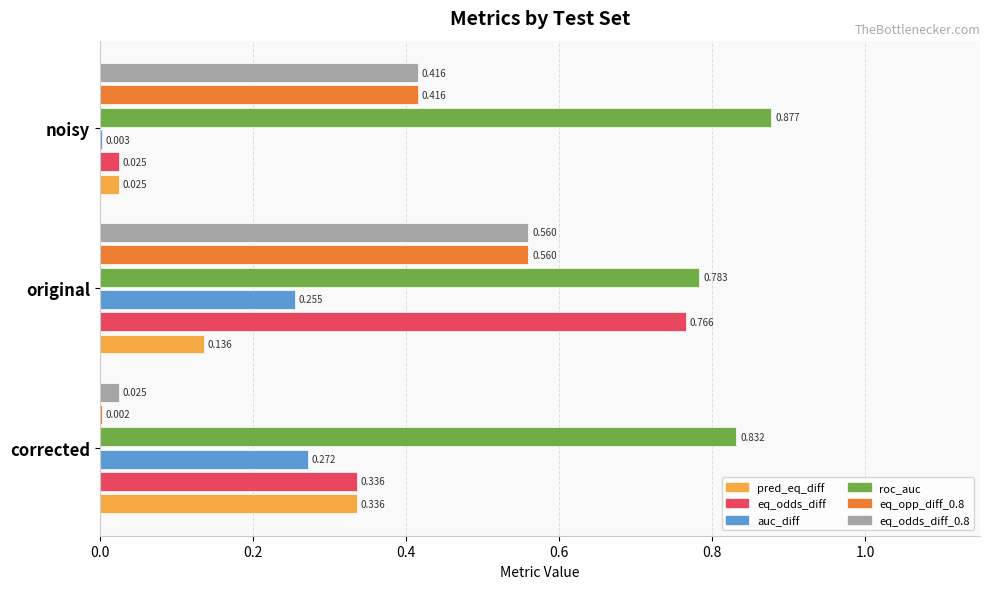

At which category is the sum across all series the highest?

original